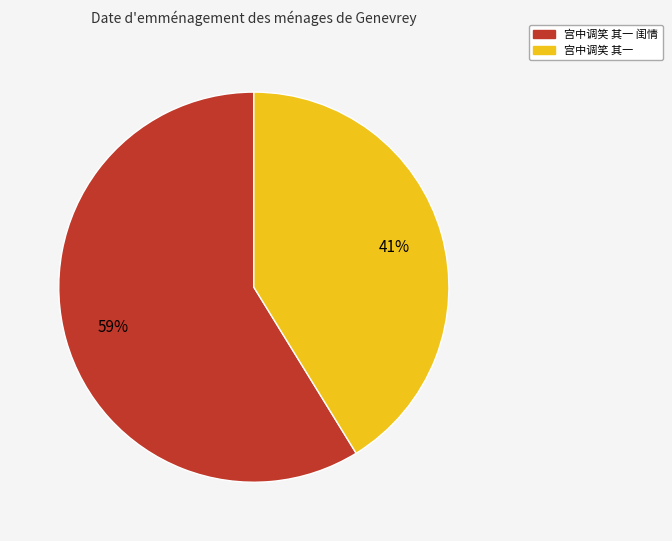

How many slices are in this pie chart?

2